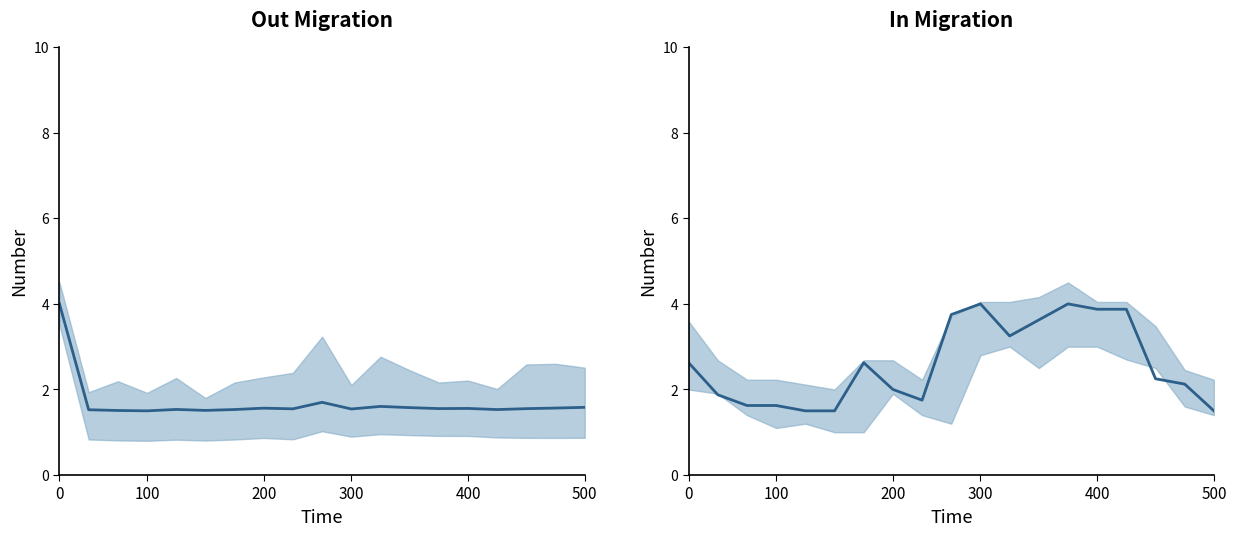

Reading left to right, what are all the values shown in this chart?

col_1 center: 4.0	1.5	1.5	1.5	1.5	1.5	1.5	1.6	1.5	1.7	1.5	1.6	1.6	1.6	1.6	1.5	1.6	1.6	1.6
col_6 center: 2.6	1.9	1.6	1.6	1.5	1.5	2.6	2.0	1.8	3.8	4.0	3.2	3.6	4.0	3.9	3.9	2.2	2.1	1.5